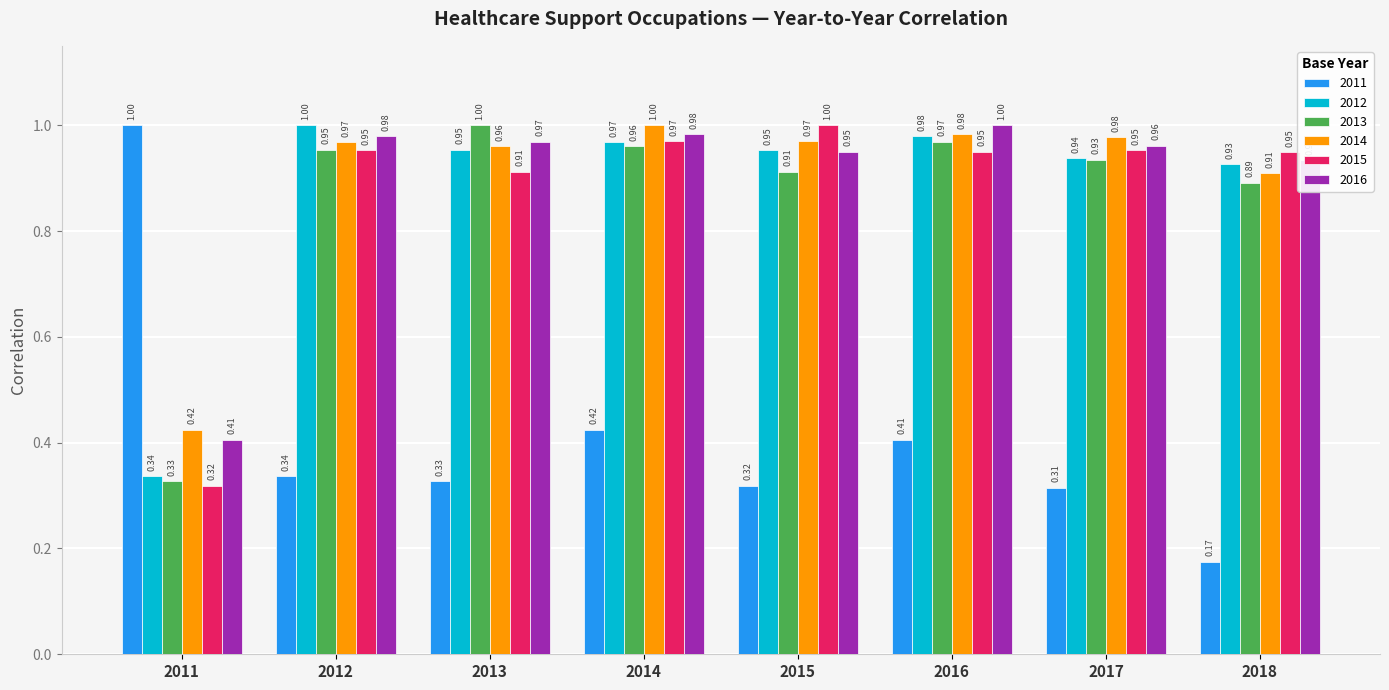

Rank the categories by 2013 value from highest to lowest.

2013, 2016, 2014, 2012, 2017, 2015, 2018, 2011